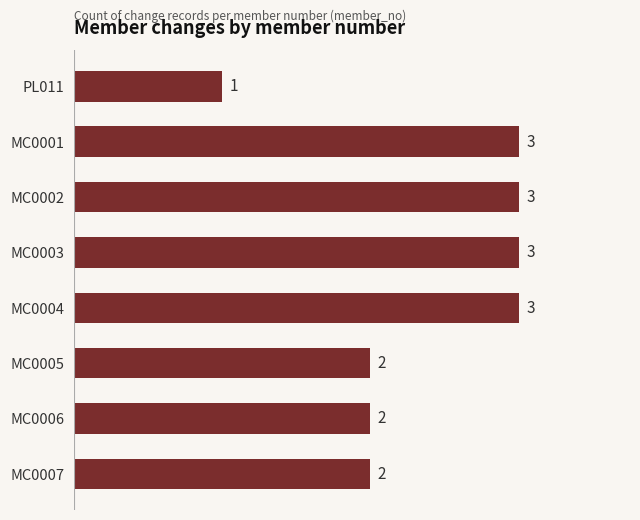

What is the maximum value shown in the chart?

3